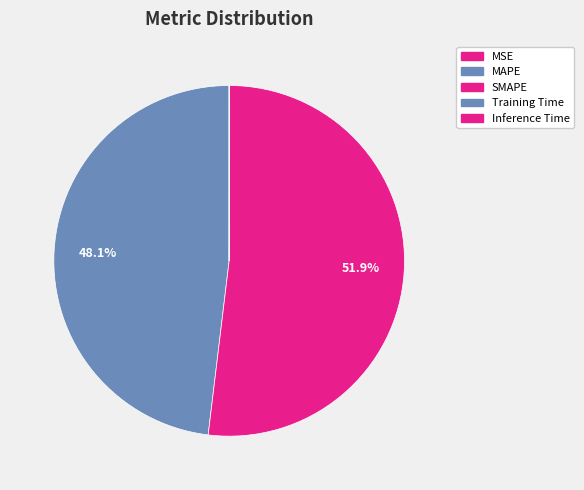

To the nearest percent, what is the difference between the largest and smallest slice percentages?

52%